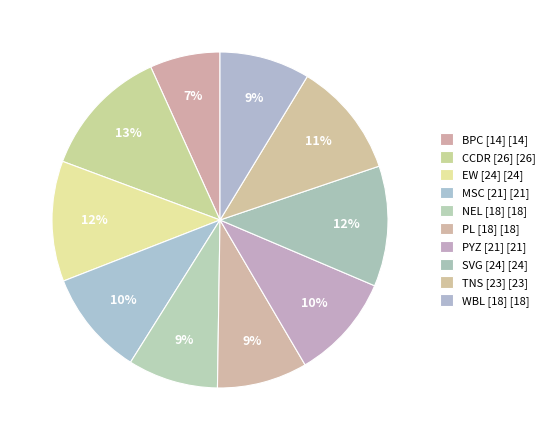

Between PL [18] and TNS [23], which is larger?

TNS [23]